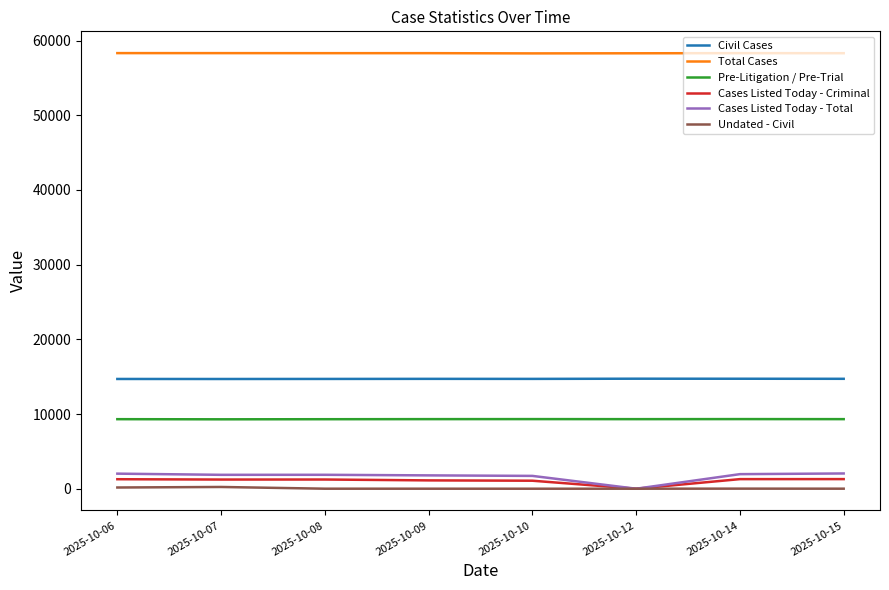

How many positive values does the Cases Listed Today - Total series have?

7